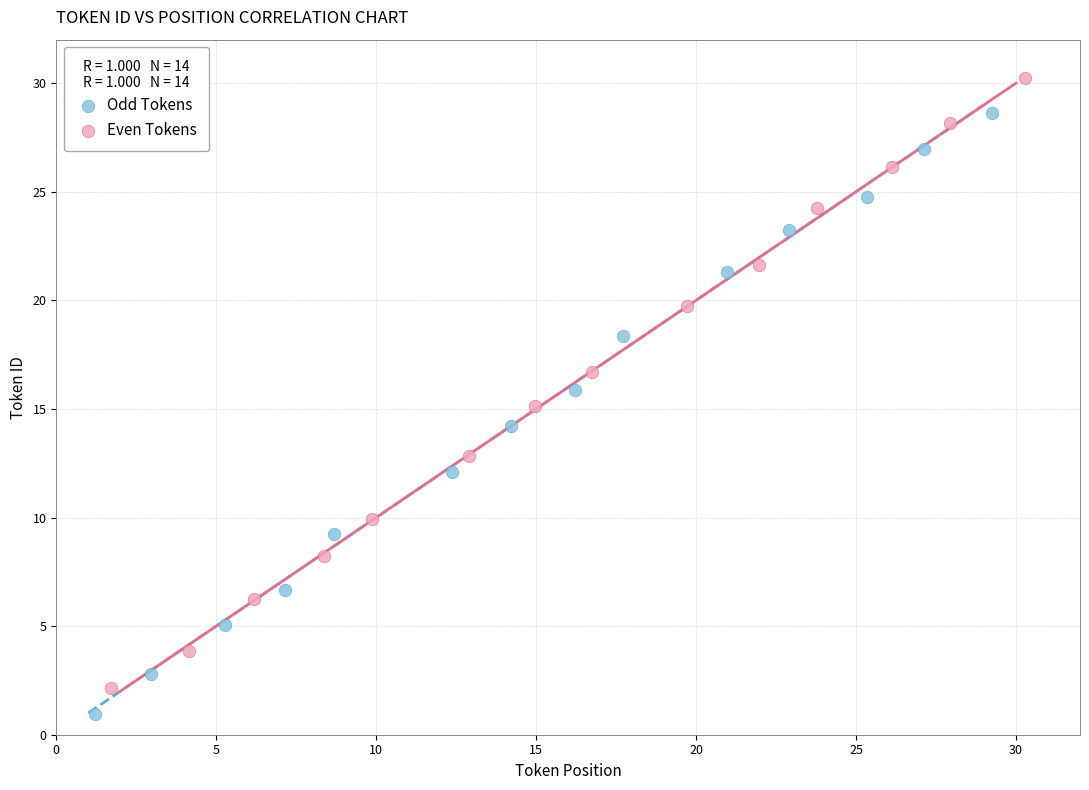

What are all the series names shown in the legend?

Odd Tokens, Even Tokens